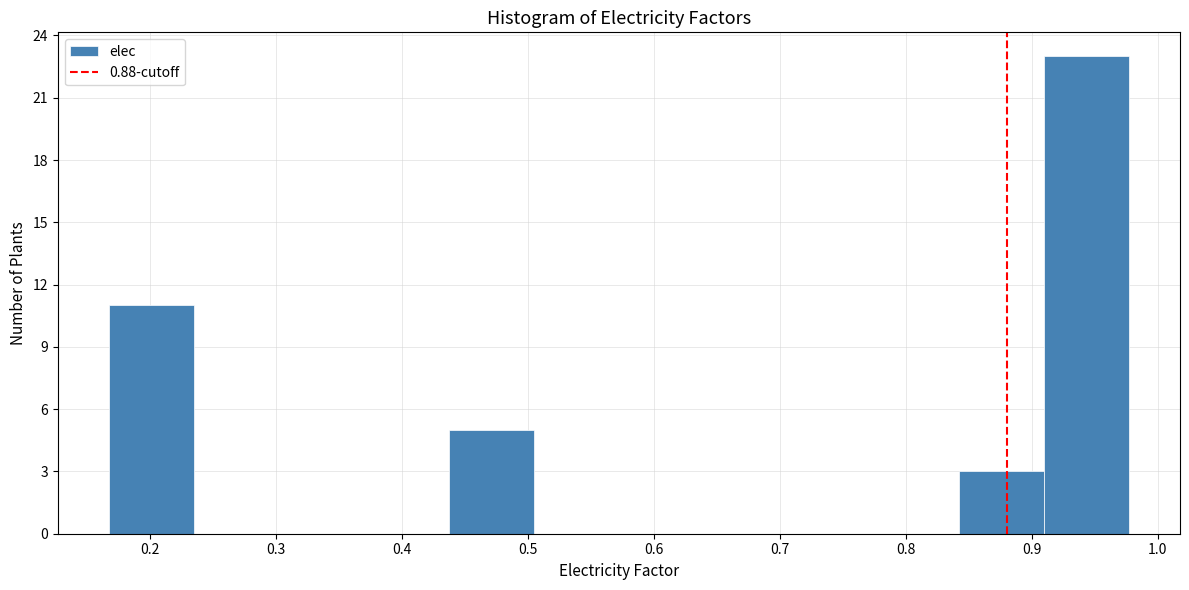

Which range on the x-axis has the tallest bar?

0.91 to 0.98